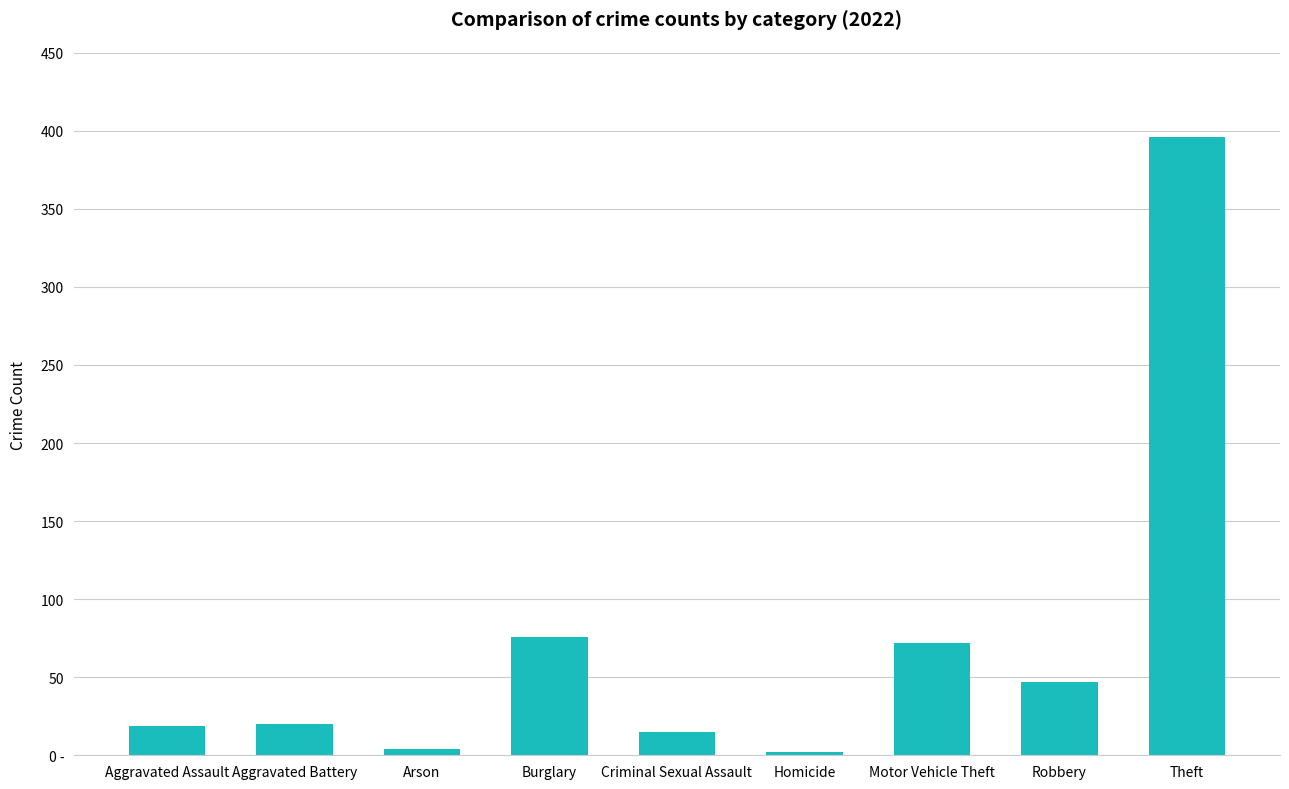

What is the change in value from Homicide to Robbery?

+45